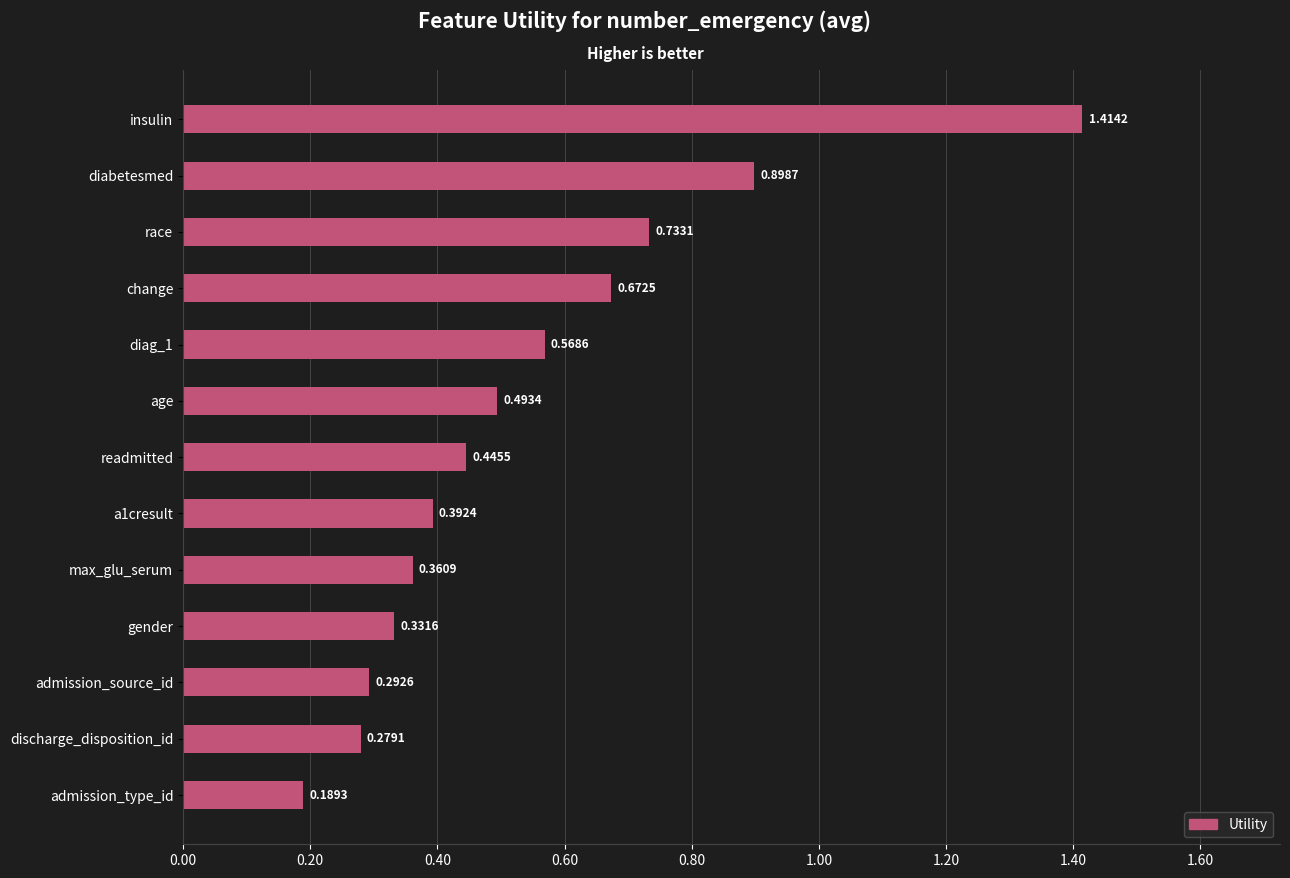

Rank the categories by value from lowest to highest.

admission_type_id, discharge_disposition_id, admission_source_id, gender, max_glu_serum, a1cresult, readmitted, age, diag_1, change, race, diabetesmed, insulin